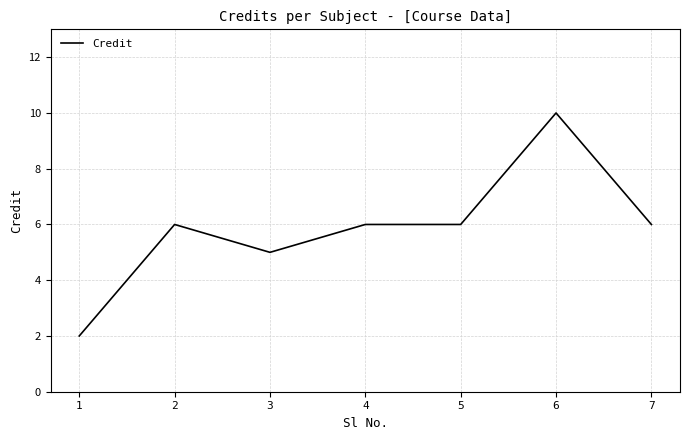

What is the difference between the second highest and minimum values?

4